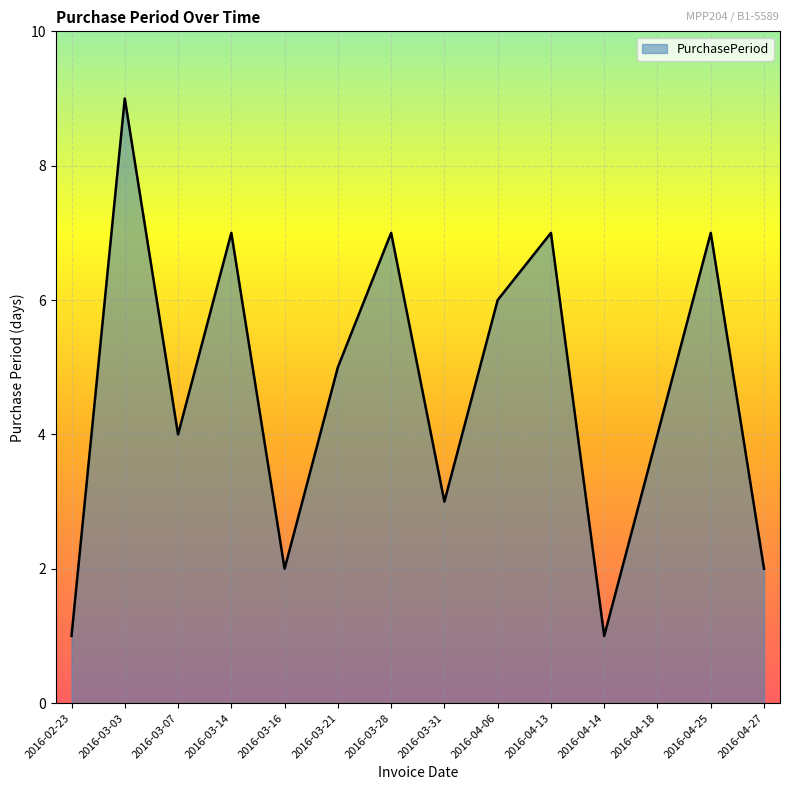

Which category has the highest value across all series?

2016-03-03